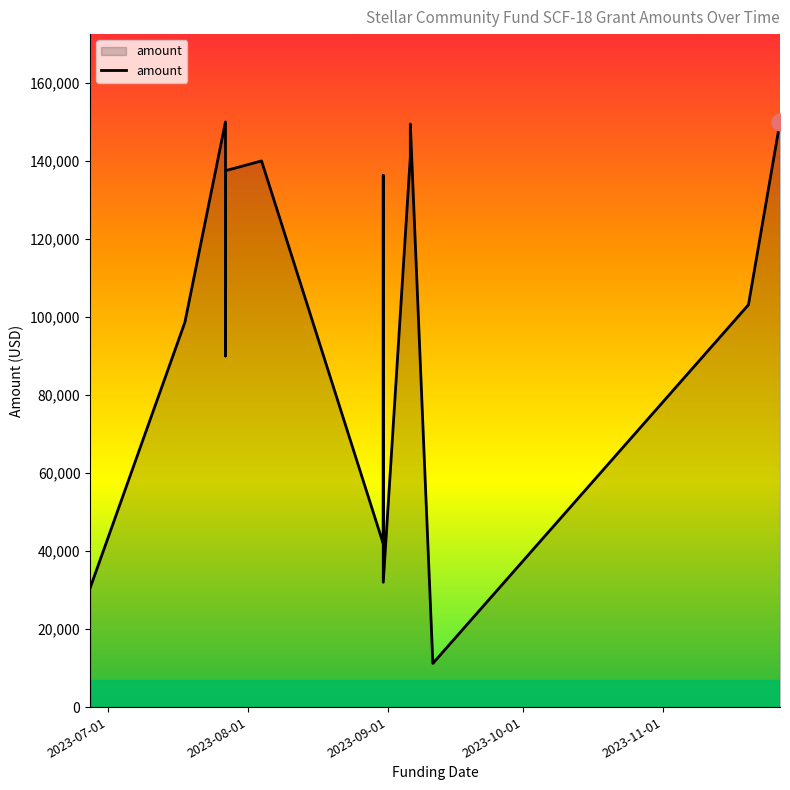

Reading right to left, list all the values displayed in this chart.

2023-11-27=150004.6	2023-08-31=32000.0	2023-07-18=98640.0	2023-11-20=103125.0	2023-09-06=149458.0	2023-07-27=137500.0	2023-08-04=139999.0	2023-07-27=90000.0	2023-09-06=141000.0	2023-08-31=136294.0	2023-08-31=41860.0	2023-07-27=150000.0	2023-09-11=11200.0	2023-06-27=30600.0